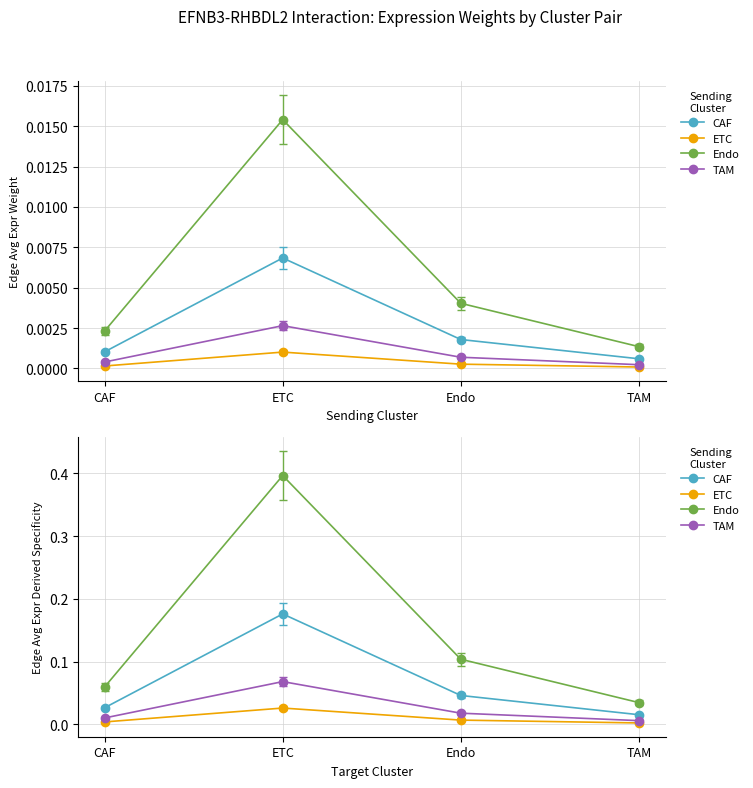

Rank the categories by Endo value from highest to lowest.

ETC, Endo, CAF, TAM